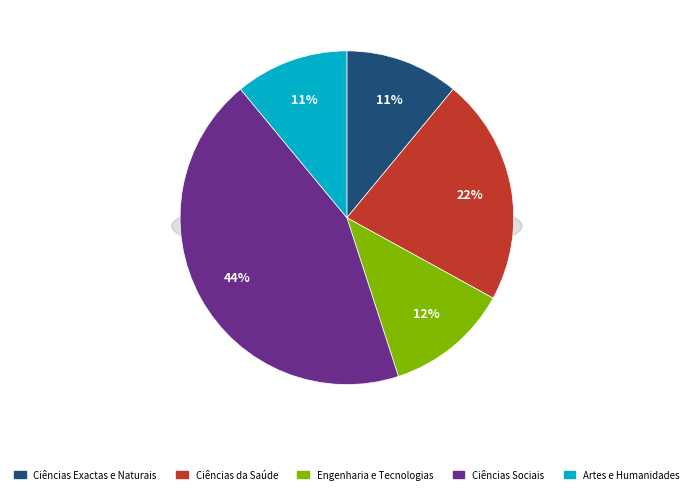

To the nearest percent, what is the average slice percentage?

20%